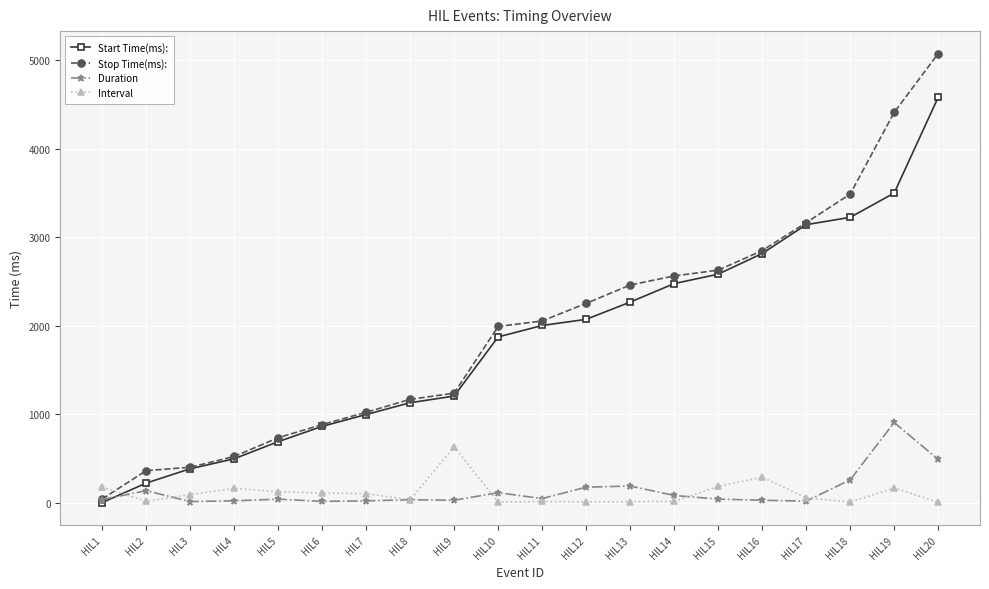

At which label does Stop Time(ms): reach its peak?

HIL20